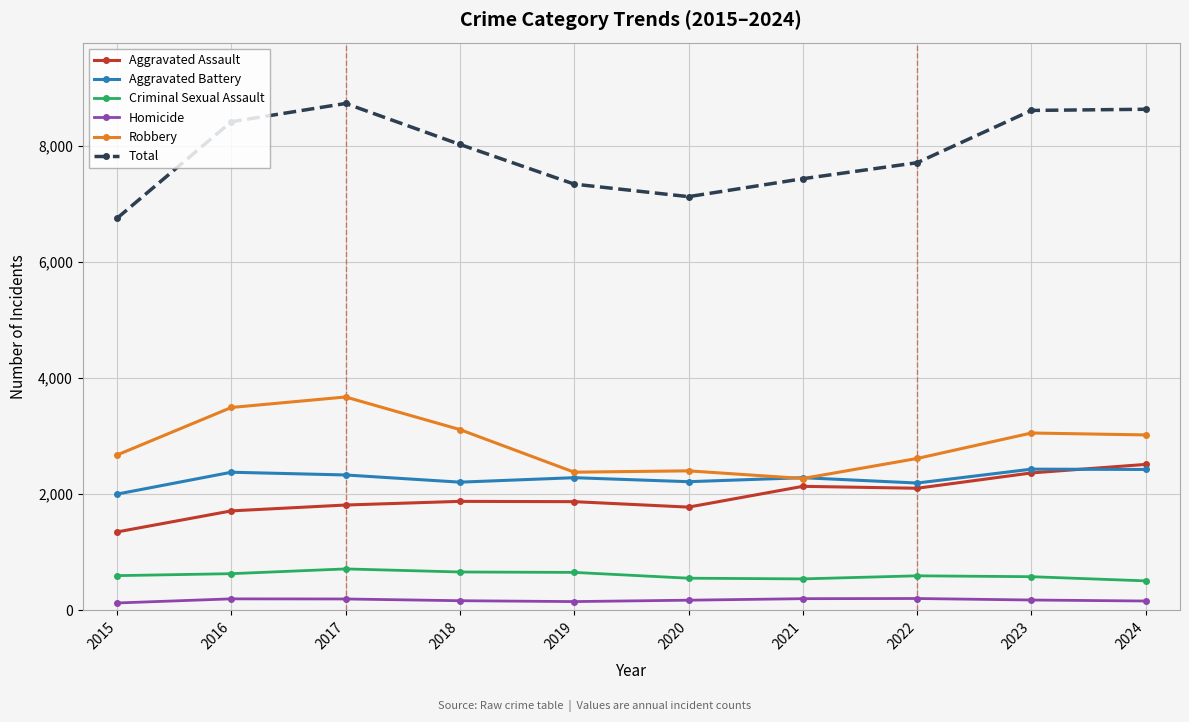

In Homicide, how many points are lower than both neighbors (excluding endpoints)?

1